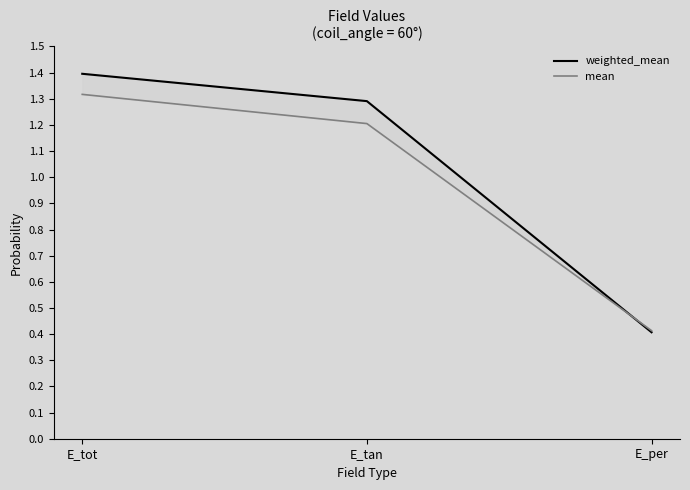

Rank the series by their average value, from lowest to highest.

mean, weighted_mean